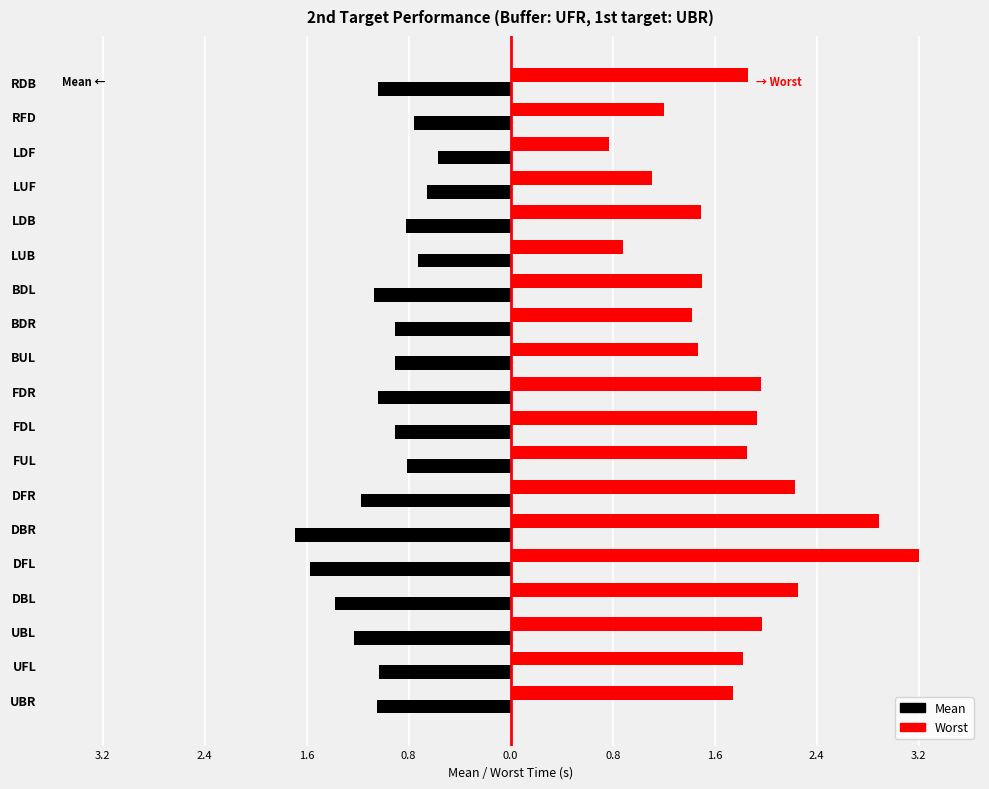

What are all the series names shown in the legend?

Mean, Worst